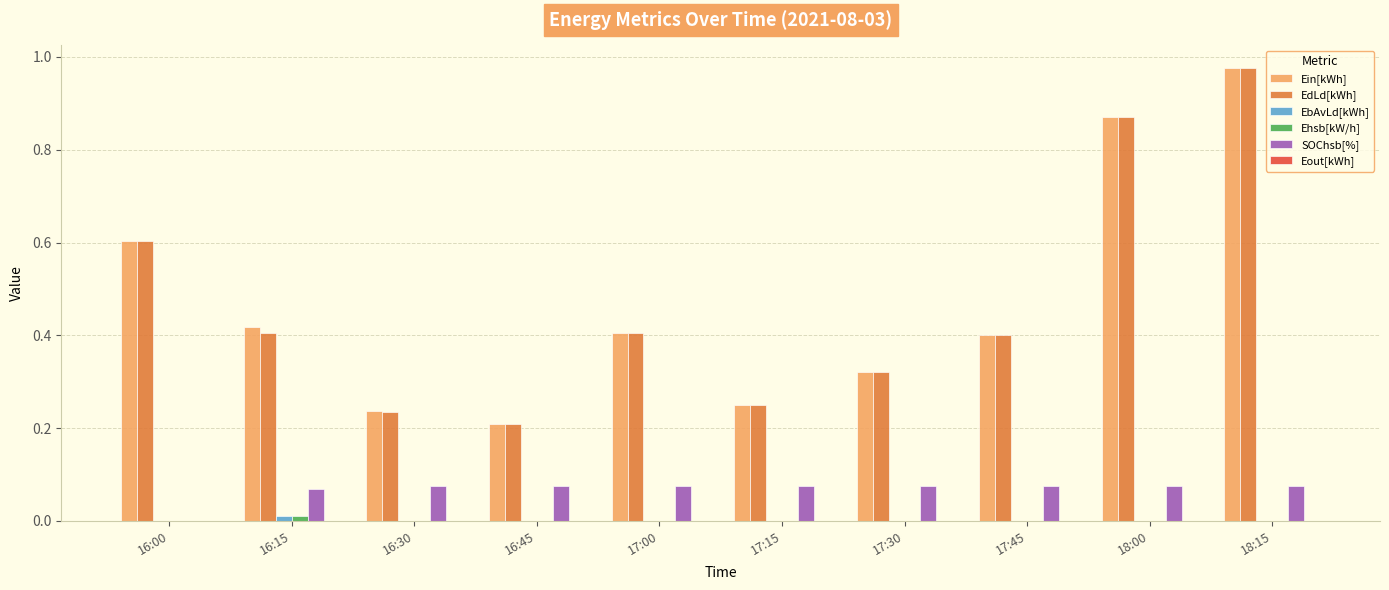

What is the sum of the EdLd[kWh] values at 17:15 and 16:15?

0.7